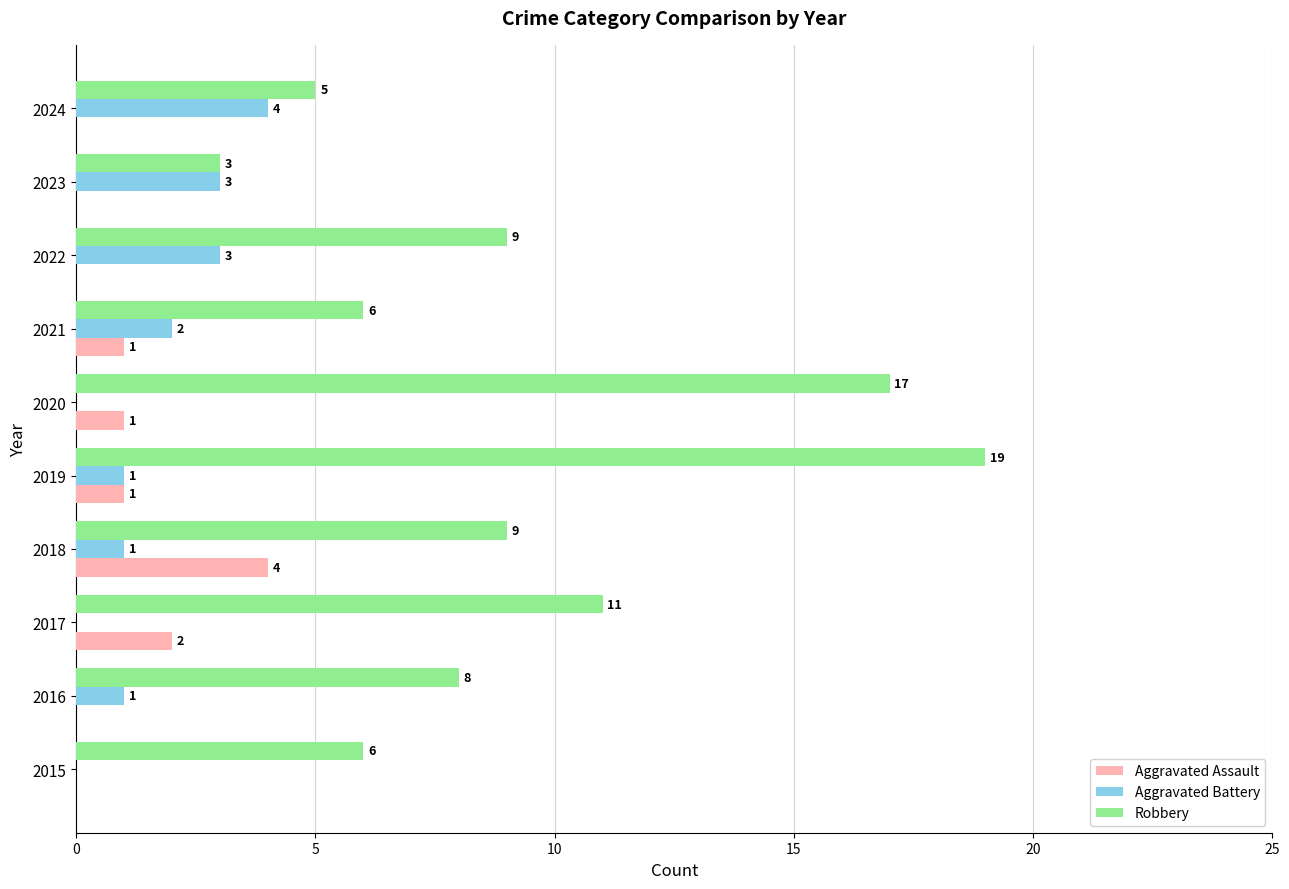

What is the sum of all Aggravated Battery values?

15